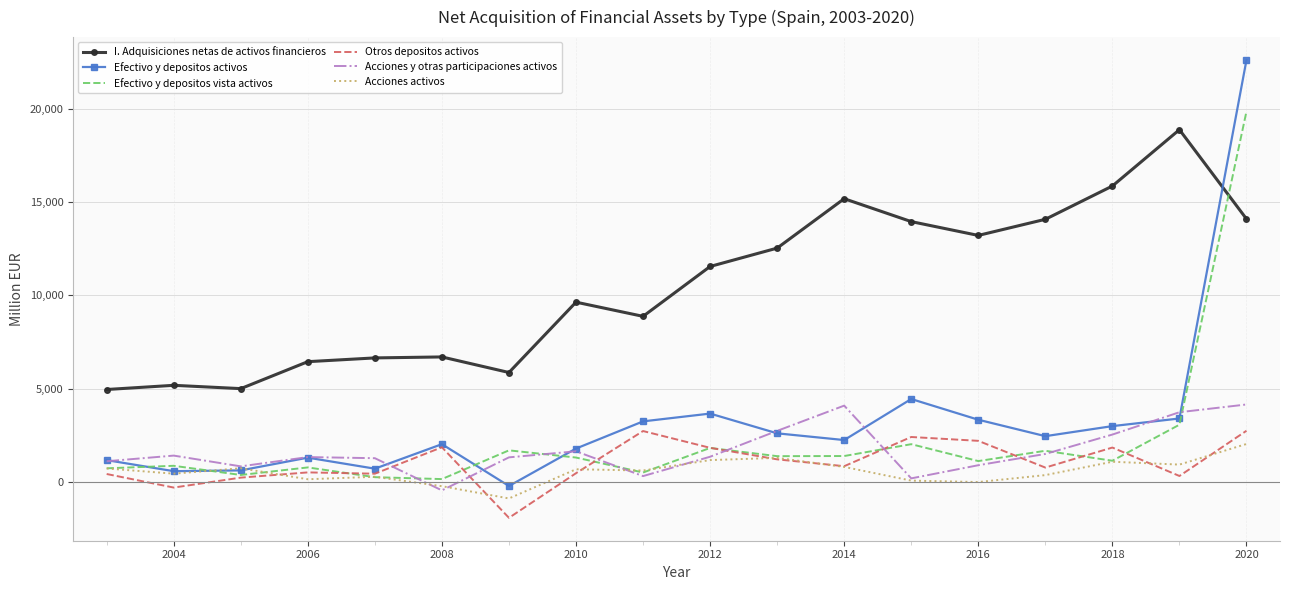

Which series has the largest range (max minus min)?

Efectivo y depositos activos